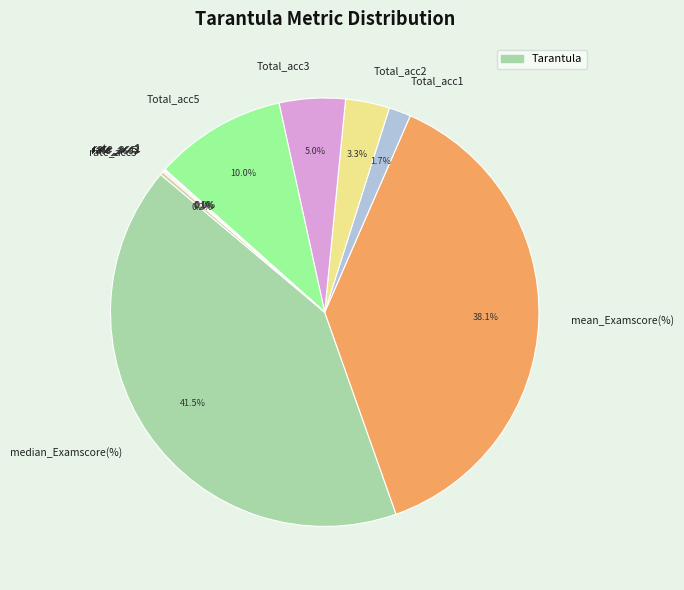

What percentage is NOT represented by Total_acc3?

95.0%